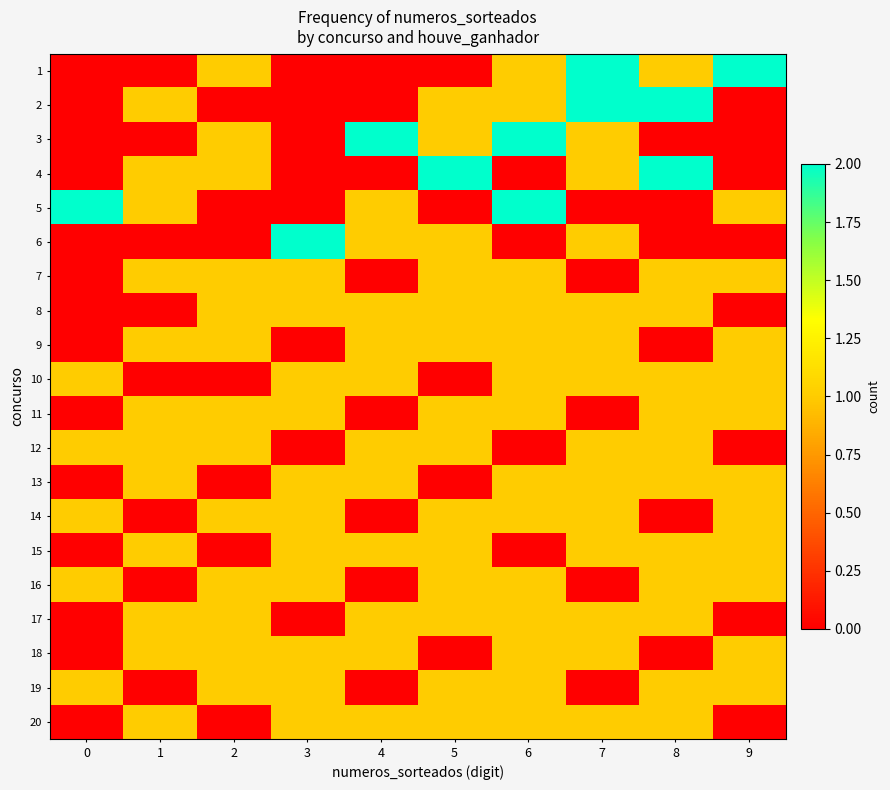

Reading right to left, list all the values displayed in this chart.

1: 9=2	8=1	7=2	6=1	5=0	4=0	3=0	2=1	1=0	0=0
2: 9=0	8=2	7=2	6=1	5=1	4=0	3=0	2=0	1=1	0=0
3: 9=0	8=0	7=1	6=2	5=1	4=2	3=0	2=1	1=0	0=0
4: 9=0	8=2	7=1	6=0	5=2	4=0	3=0	2=1	1=1	0=0
5: 9=1	8=0	7=0	6=2	5=0	4=1	3=0	2=0	1=1	0=2
6: 9=0	8=0	7=1	6=0	5=1	4=1	3=2	2=0	1=0	0=0
7: 9=1	8=1	7=0	6=1	5=1	4=0	3=1	2=1	1=1	0=0
8: 9=0	8=1	7=1	6=1	5=1	4=1	3=1	2=1	1=0	0=0
9: 9=1	8=0	7=1	6=1	5=1	4=1	3=0	2=1	1=1	0=0
10: 9=1	8=1	7=1	6=1	5=0	4=1	3=1	2=0	1=0	0=1
11: 9=1	8=1	7=0	6=1	5=1	4=0	3=1	2=1	1=1	0=0
12: 9=0	8=1	7=1	6=0	5=1	4=1	3=0	2=1	1=1	0=1
13: 9=1	8=1	7=1	6=1	5=0	4=1	3=1	2=0	1=1	0=0
14: 9=1	8=0	7=1	6=1	5=1	4=0	3=1	2=1	1=0	0=1
15: 9=1	8=1	7=1	6=0	5=1	4=1	3=1	2=0	1=1	0=0
16: 9=1	8=1	7=0	6=1	5=1	4=0	3=1	2=1	1=0	0=1
17: 9=0	8=1	7=1	6=1	5=1	4=1	3=0	2=1	1=1	0=0
18: 9=1	8=0	7=1	6=1	5=0	4=1	3=1	2=1	1=1	0=0
19: 9=1	8=1	7=0	6=1	5=1	4=0	3=1	2=1	1=0	0=1
20: 9=0	8=1	7=1	6=1	5=1	4=1	3=1	2=0	1=1	0=0